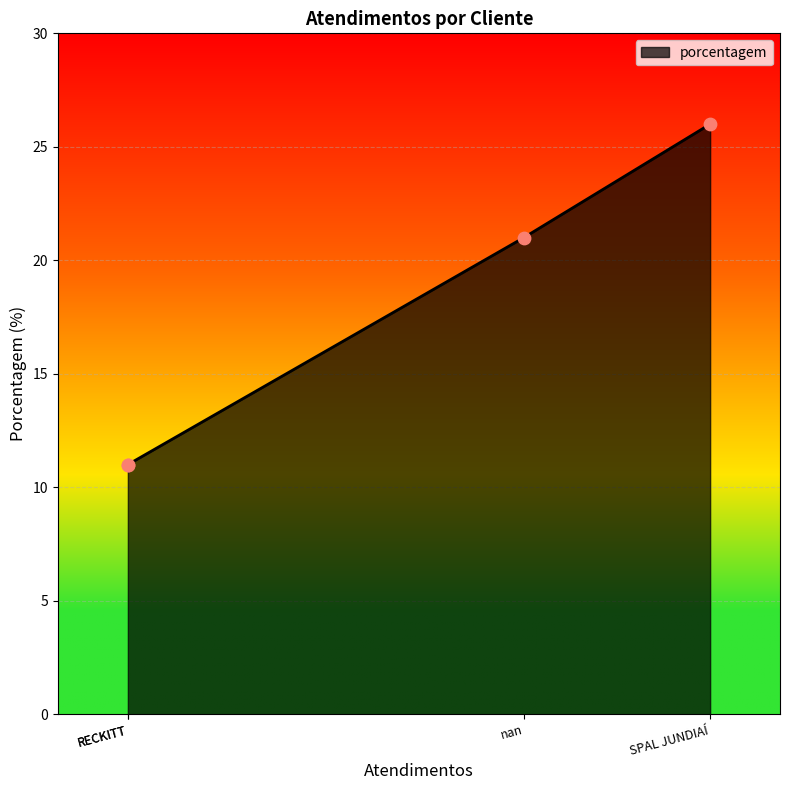

What is the ratio of the value at SPAL JUNDIAÍ to the value at nan?

1.2